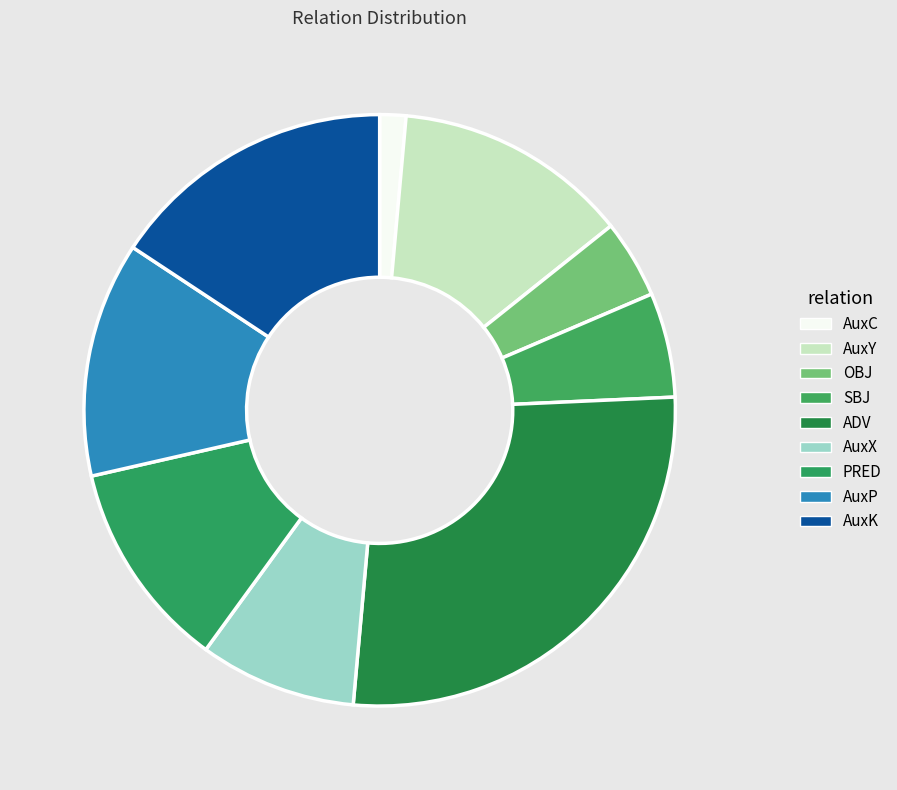

How many segments does this pie chart have?

9